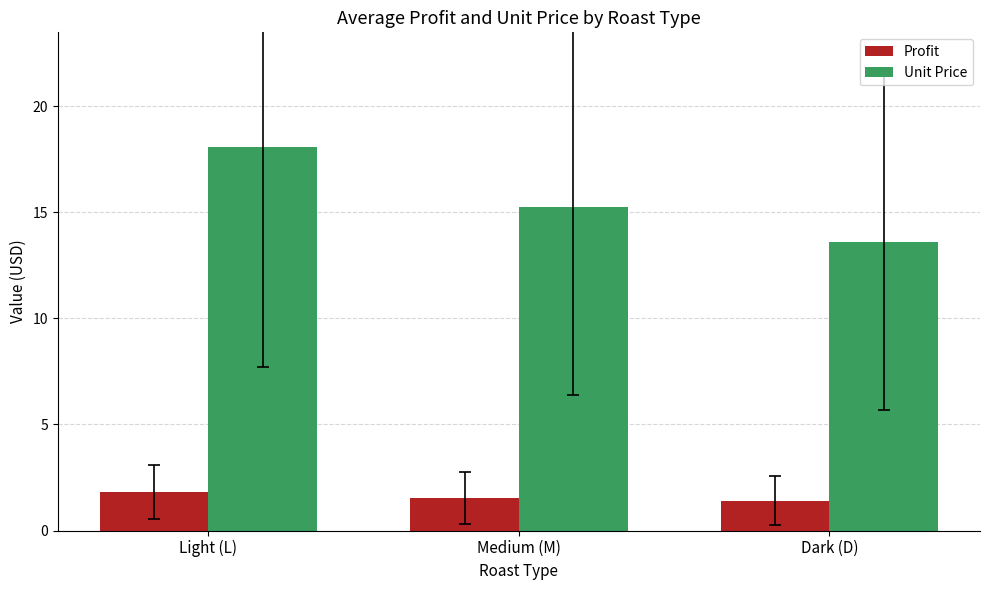

Rank the series by their average value, from lowest to highest.

Profit, Unit Price